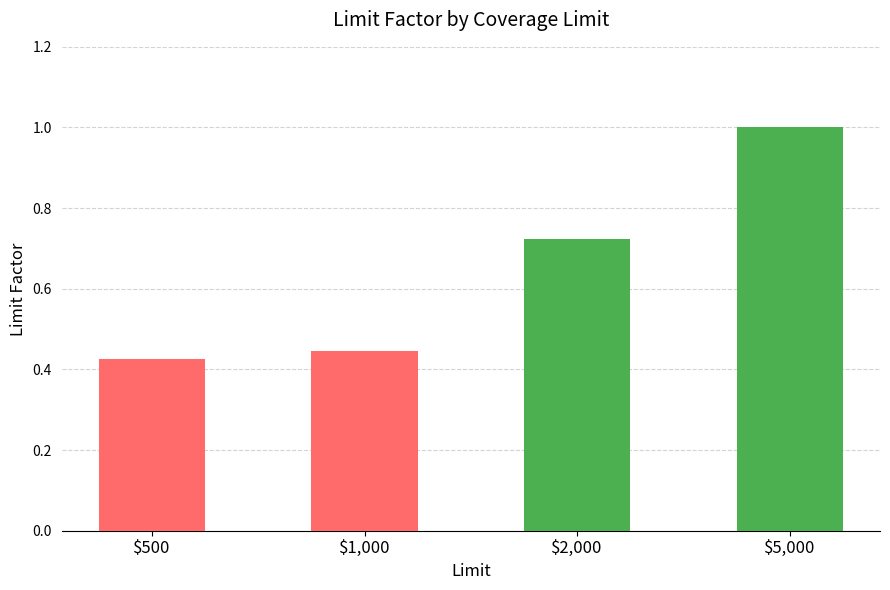

Rank the categories by value from lowest to highest.

$500, $1,000, $2,000, $5,000